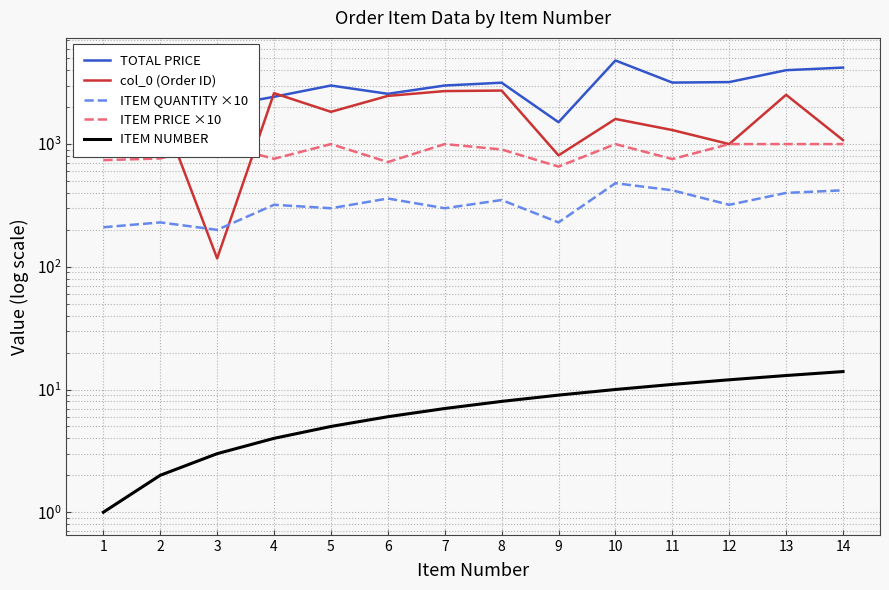

At which label does ITEM NUMBER reach its minimum?

1